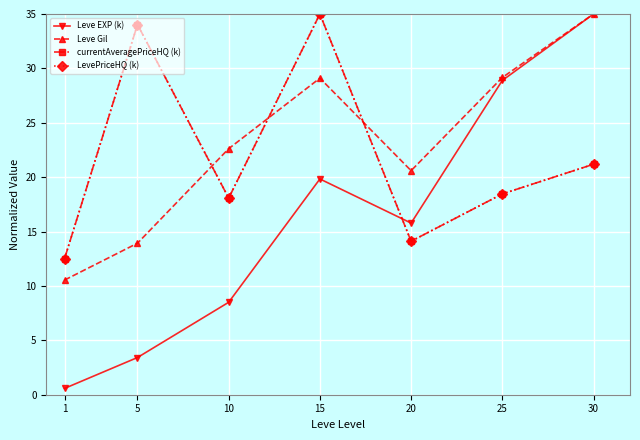

Reading left to right, extract all data points from this chart.

Leve EXP (k): 0.6	3.4	8.5	19.8	15.8	28.9	35.0
Leve Gil: 10.5	13.9	22.6	29.1	20.6	29.2	35.0
currentAveragePriceHQ (k): 12.5	34.0	18.1	35.0	14.1	18.5	21.2
LevePriceHQ (k): 12.5	34.0	18.1	35.0	14.1	18.5	21.2